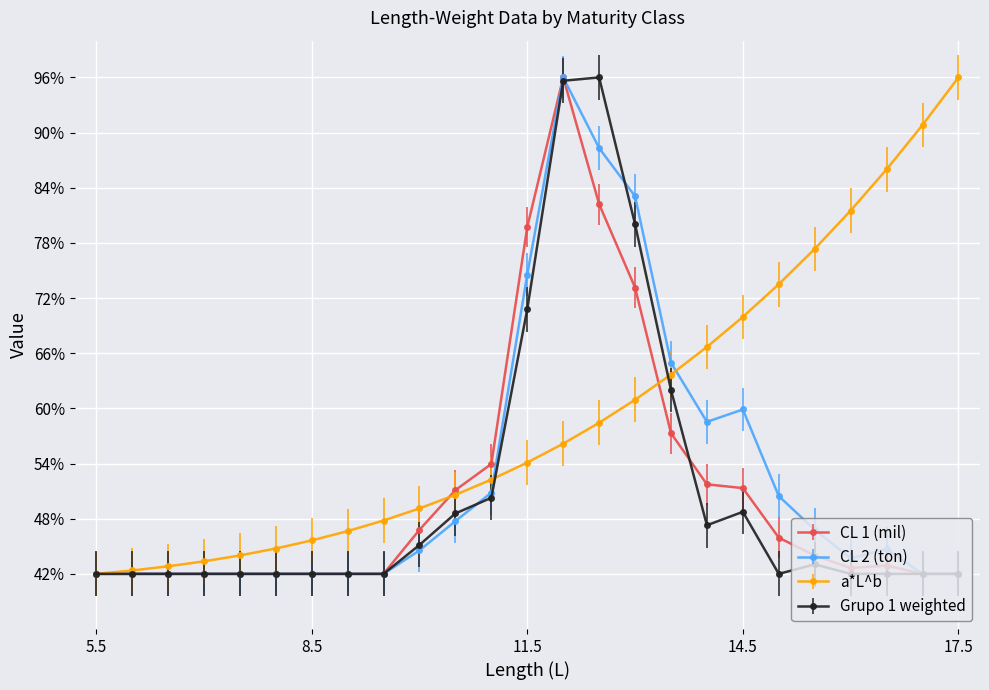

What is the difference between the second highest and second lowest values in the CL 1 (mil) series?

40.2